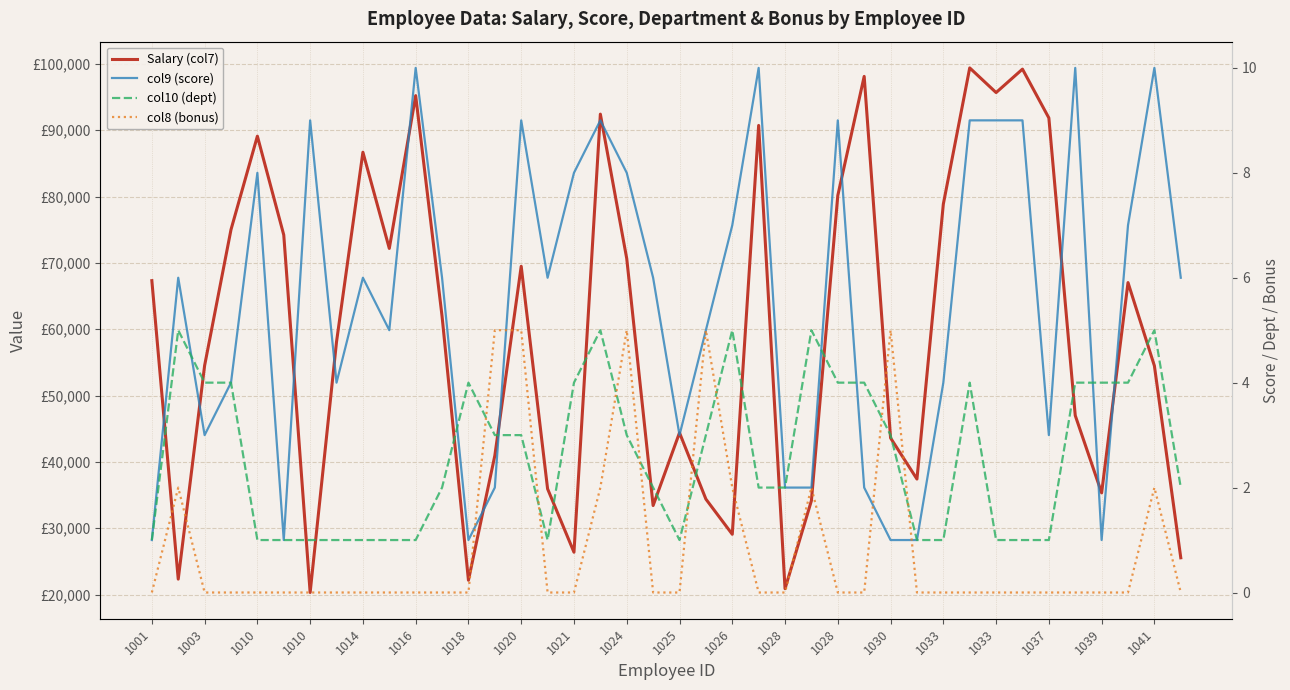

Read the col9 (score) value at 1037.

3